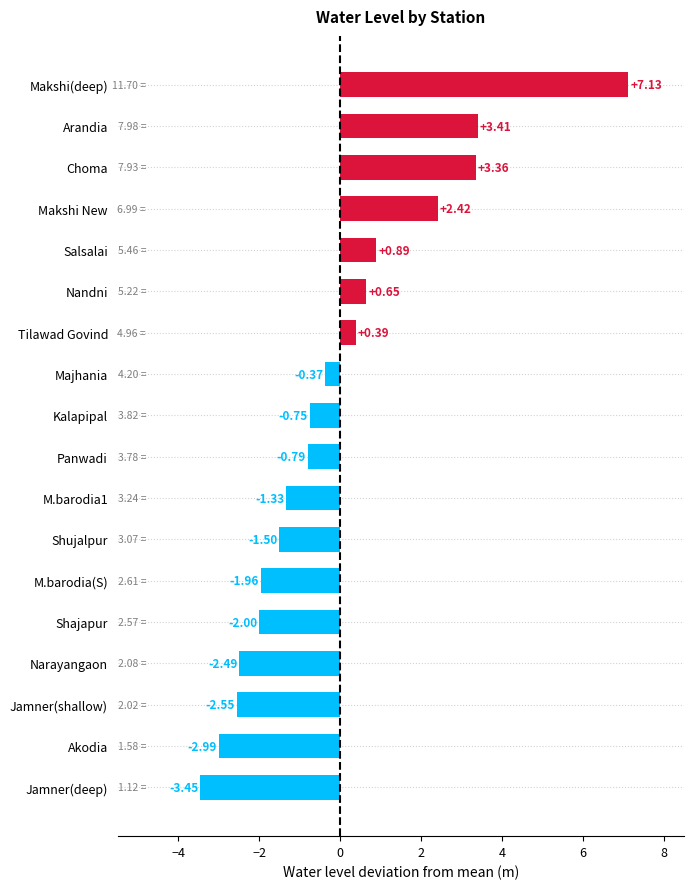

Where is the data nearest to the value 1?

Salsalai